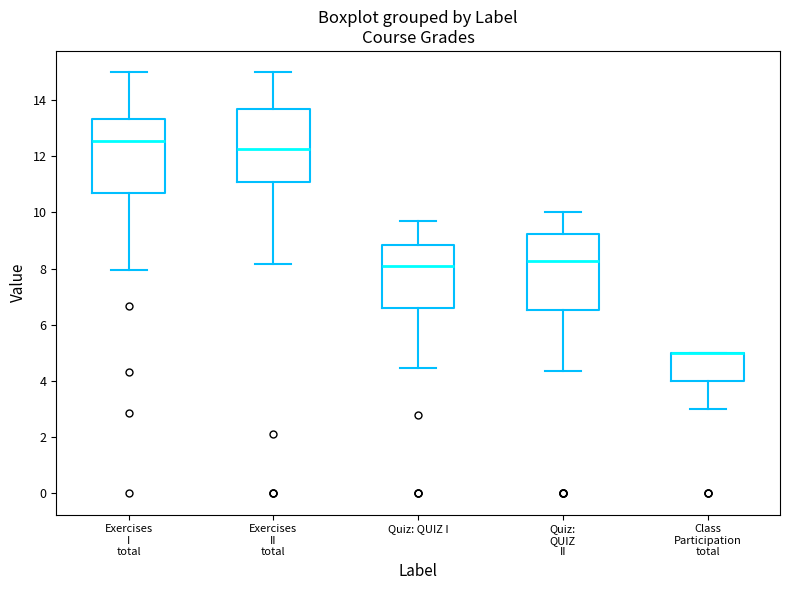

Reading left to right, transcribe this box plot: for each box, give where its median line is, the range the box spans, and where its two whiskers end, as read against the y-axis. The values are not printed on the chart, so give them approximately, as read against the axis.

Exercises I total: median 12.6, box 10.8 to 13.4, whiskers 8.0 to 15.0
Exercises II total: median 12.2, box 11.0 to 13.6, whiskers 8.2 to 15.0
Quiz: QUIZ I: median 8.2, box 6.6 to 8.8, whiskers 4.4 to 9.6
Quiz: QUIZ II: median 8.2, box 6.6 to 9.2, whiskers 4.4 to 10.0
Class Participation total: median 5.0 (drawn on the box's upper edge), box 4.0 to 5.0, whiskers 3.0 to 5.0